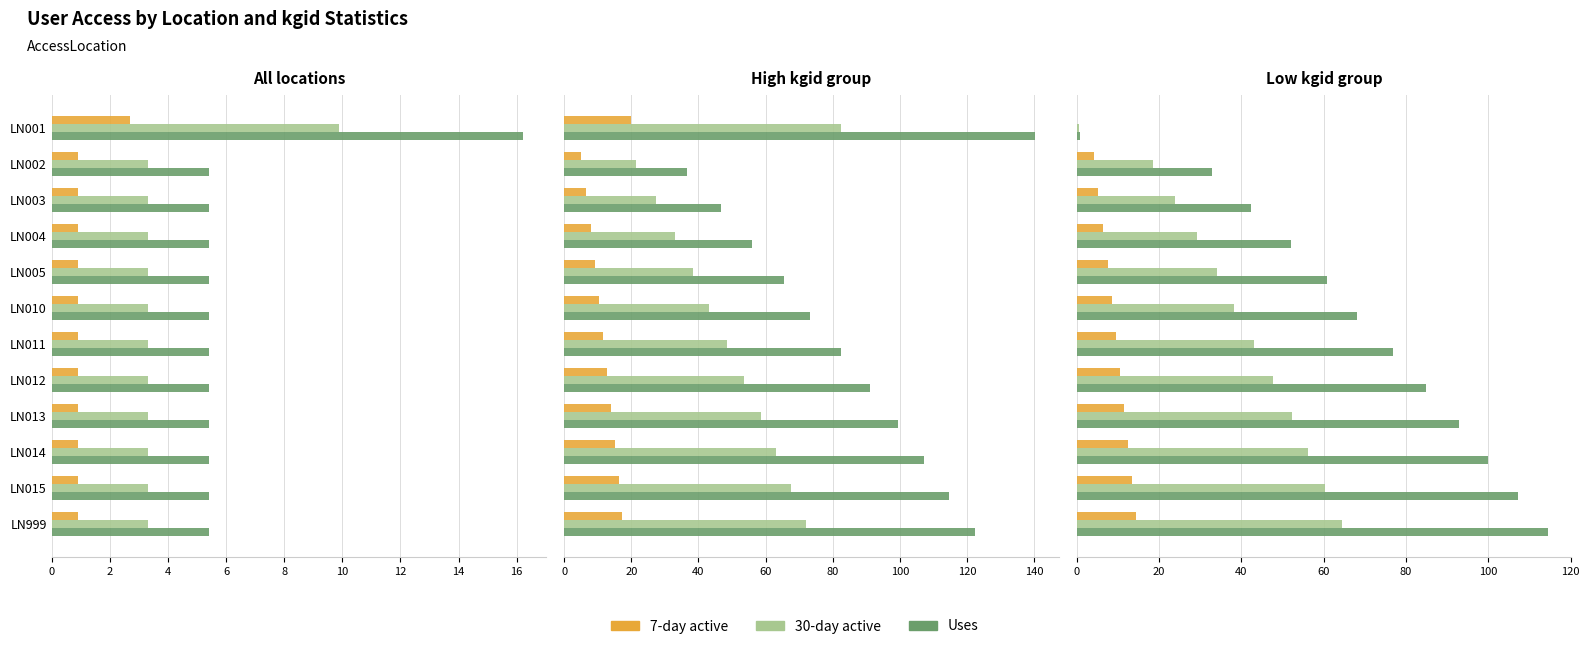

Which series changed the most between LN004 and LN014?

Uses